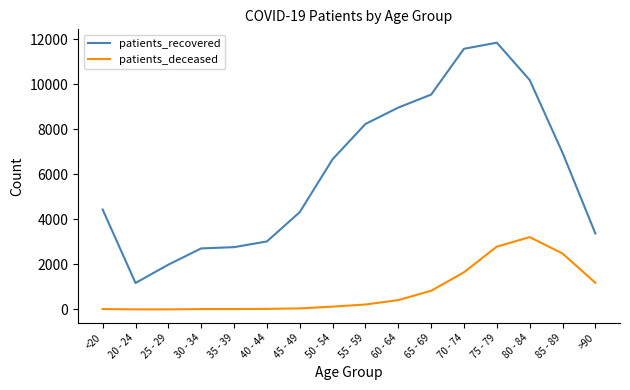

At >90, list the series in order from largest to smallest.

patients_recovered, patients_deceased